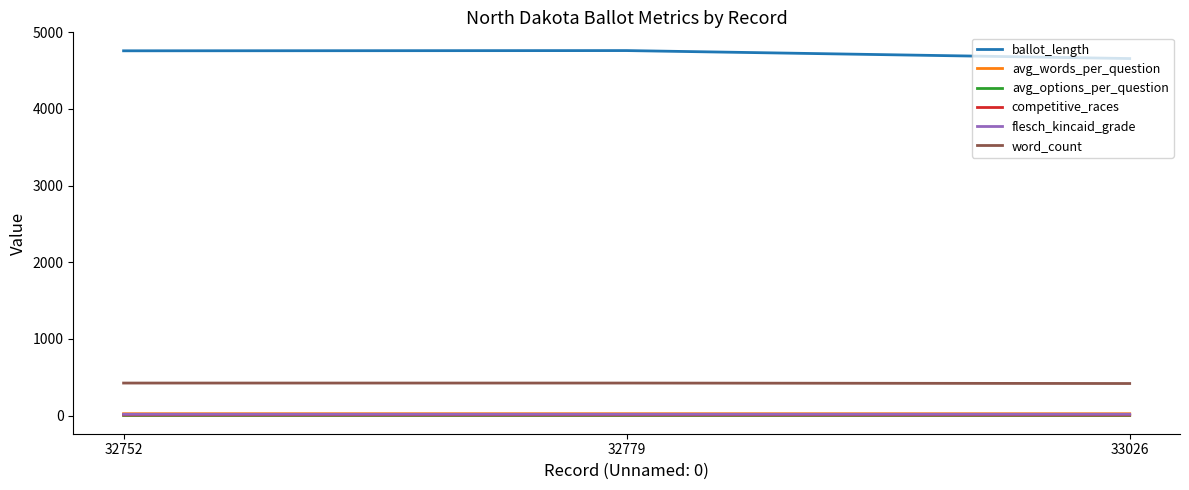

Which series has the largest total across all categories?

ballot_length